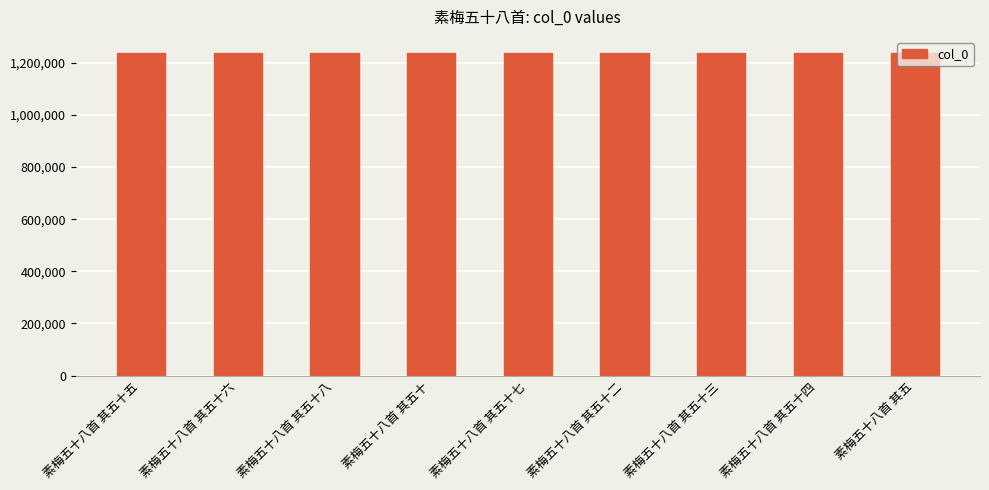

What is the sum of the values at 素梅五十八首 其五十七 and 素梅五十八首 其五十?

2475574